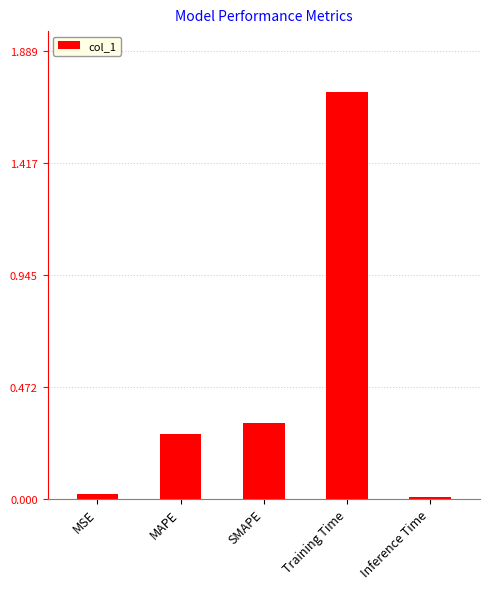

What is the difference between the values at Training Time and SMAPE?

1.4